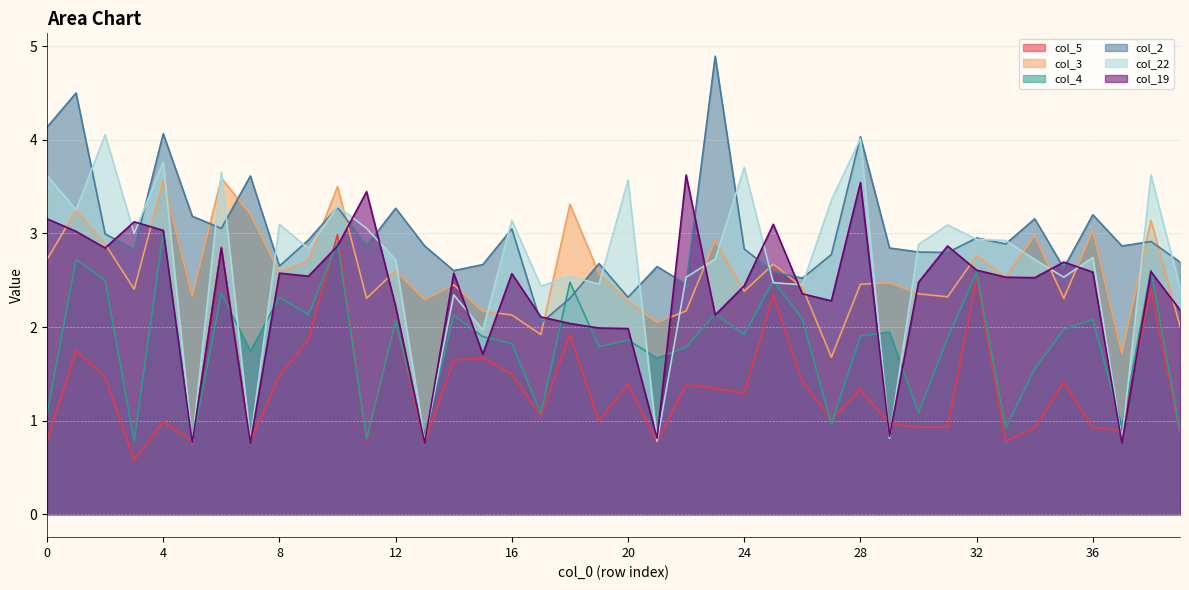

At how many categories does at least one series exceed 4?

6